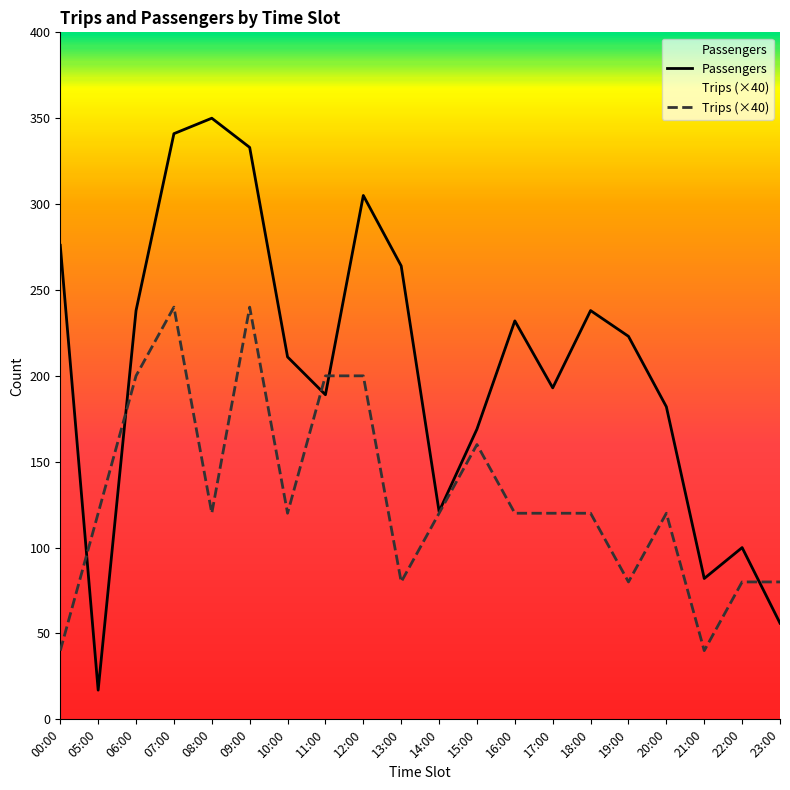

Reading left to right, what are all the values shown in this chart?

Passengers: 00:00=276	05:00=17	06:00=238	07:00=341	08:00=350	09:00=333	10:00=211	11:00=189	12:00=305	13:00=264	14:00=121	15:00=169	16:00=232	17:00=193	18:00=238	19:00=223	20:00=182	21:00=82	22:00=100	23:00=56
Trips (×40): 00:00=40	05:00=120	06:00=200	07:00=240	08:00=120	09:00=240	10:00=120	11:00=200	12:00=200	13:00=80	14:00=120	15:00=160	16:00=120	17:00=120	18:00=120	19:00=80	20:00=120	21:00=40	22:00=80	23:00=80